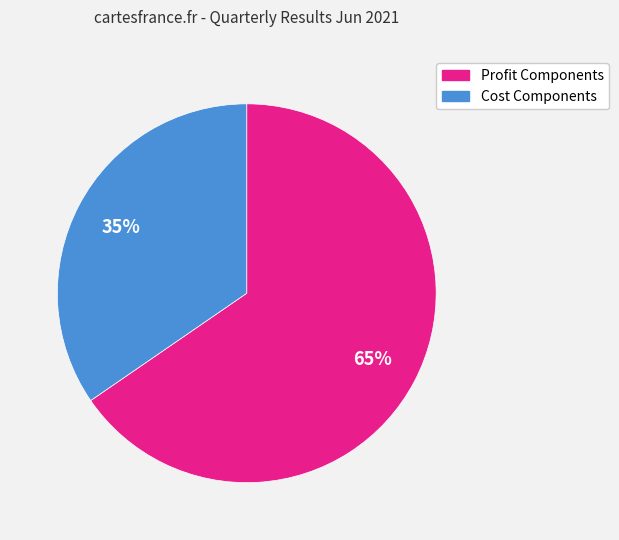

To the nearest percent, what is the average slice percentage?

50%